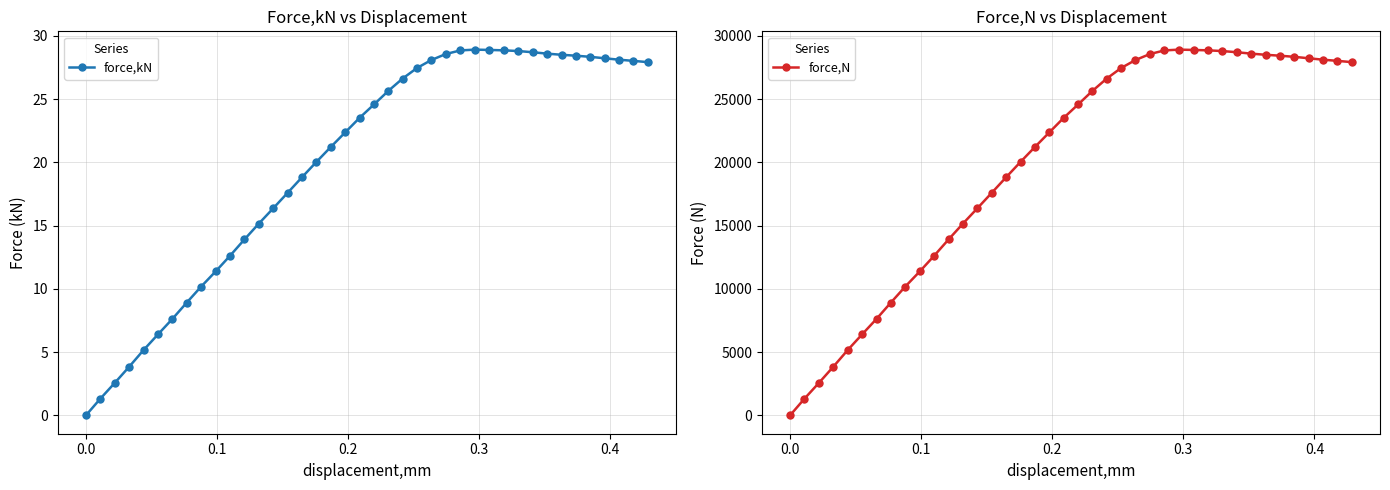

At how many categories does at least one series exceed 20318?

23